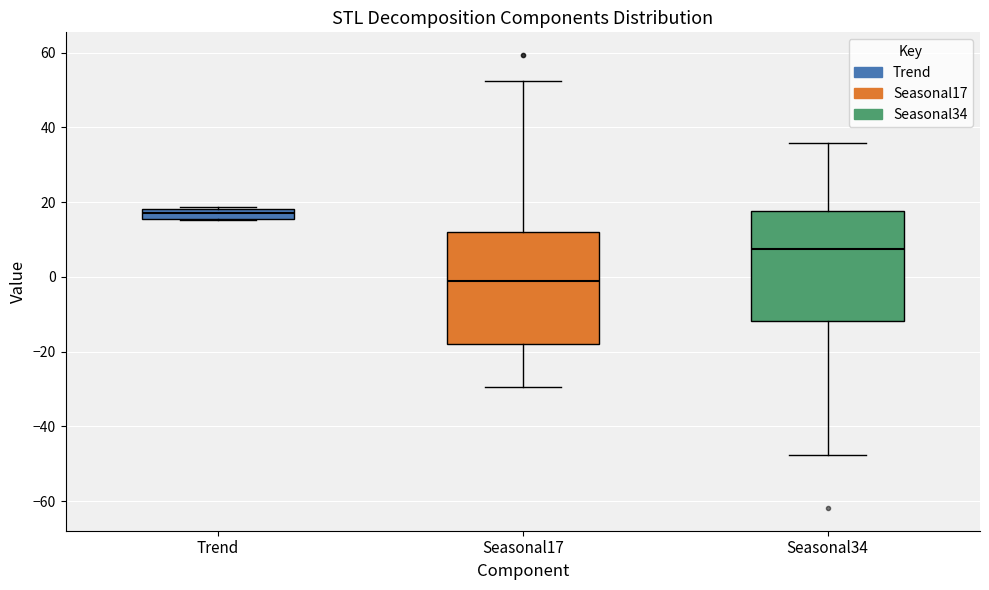

Which box has the lowest median line?

Seasonal17